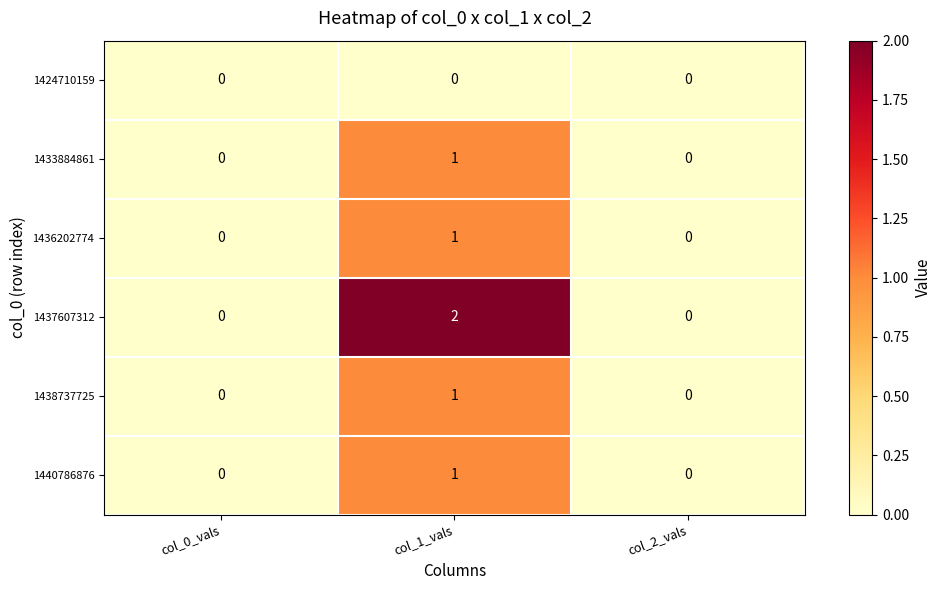

Reading left to right, extract all data points from this chart.

1424710159: 0	0	0
1433884861: 0	1	0
1436202774: 0	1	0
1437607312: 0	2	0
1438737725: 0	1	0
1440786876: 0	1	0